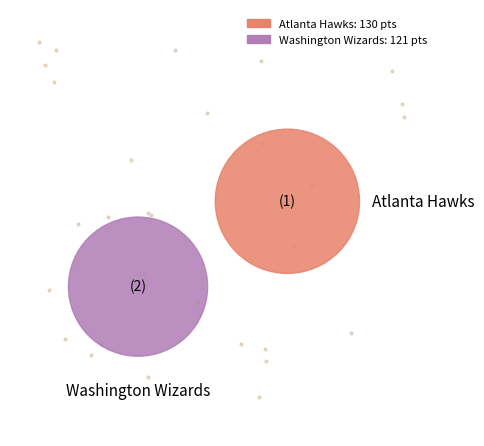

To the nearest percent, what is the difference between the largest and smallest slice percentages?

4%